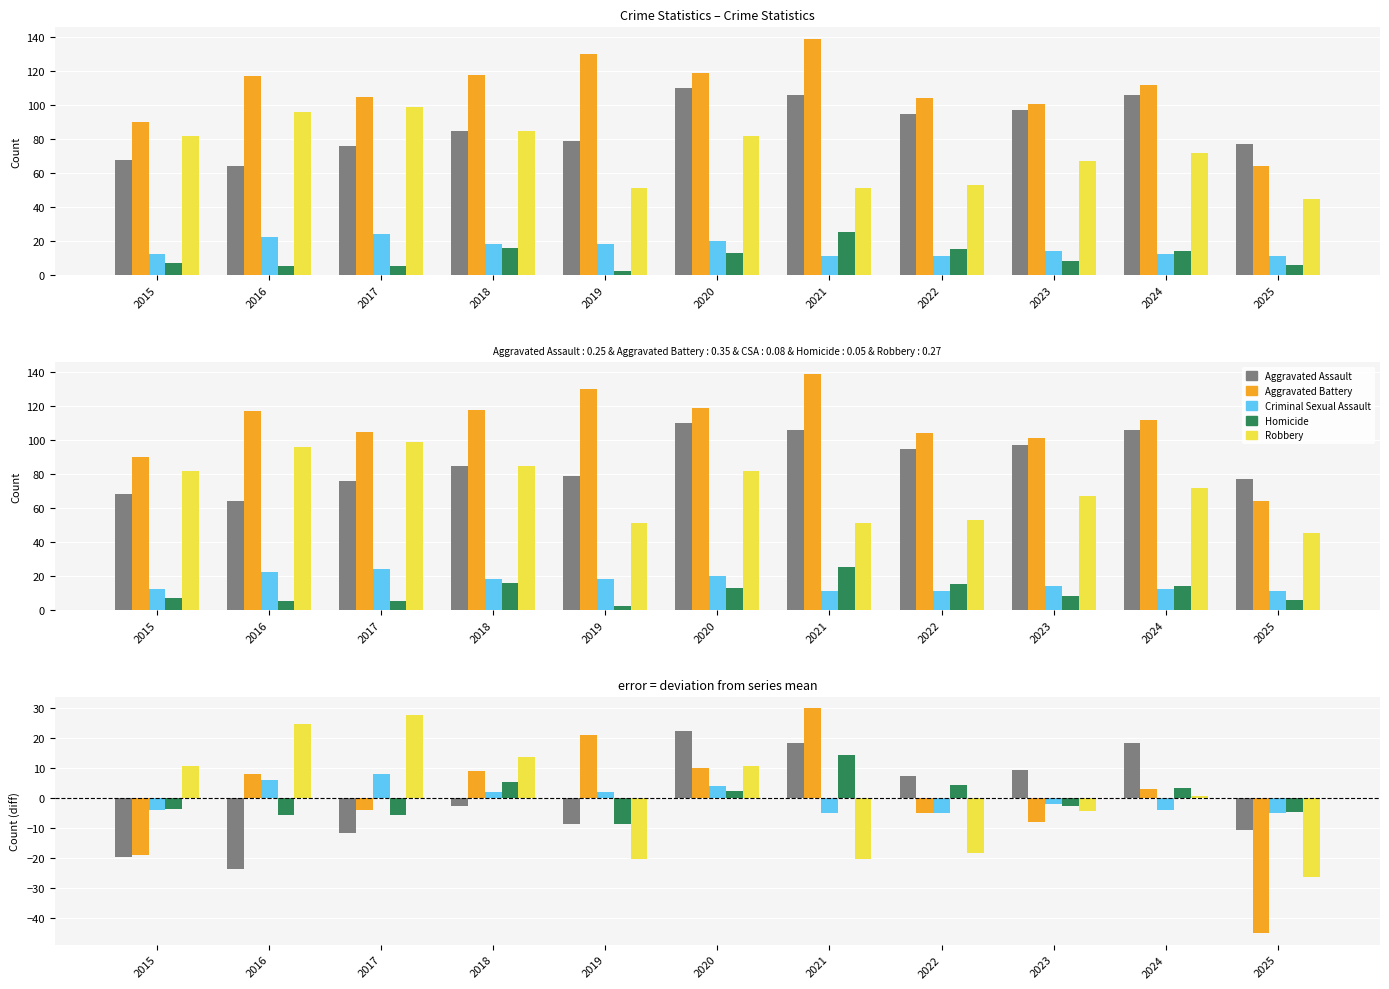

At how many categories does at least one series exceed -36?

11